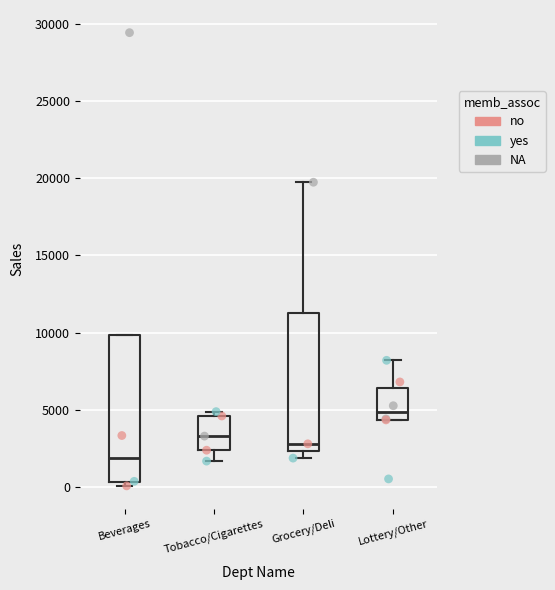

Where does the median line of the box for Lottery/Other sit on the y-axis? The values are not printed on the chart, so give them approximately, as read against the axis.

5000